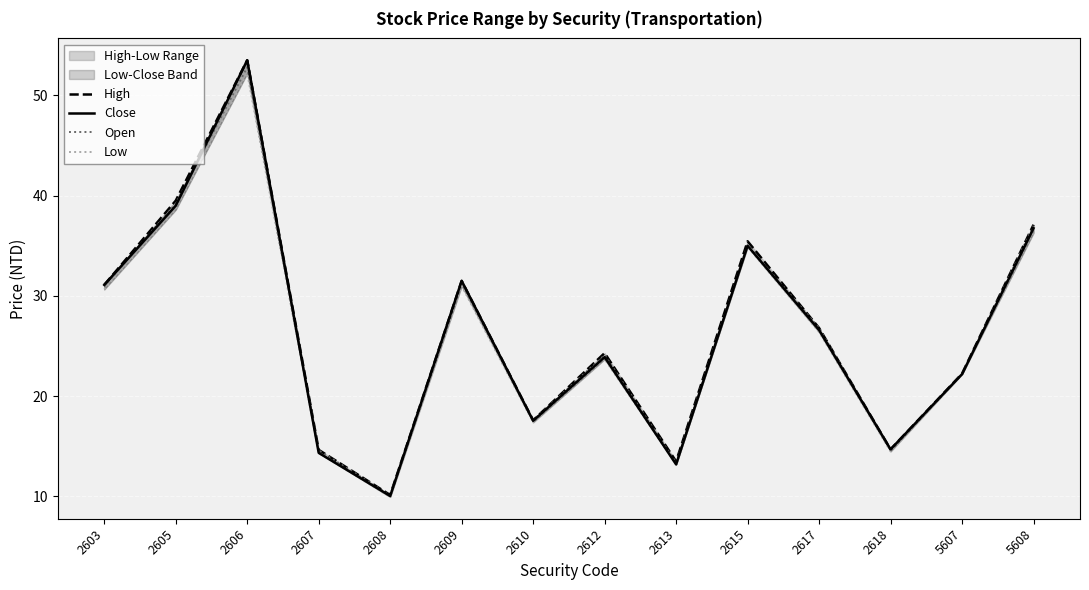

At which label does Low first exceed 26?

2603